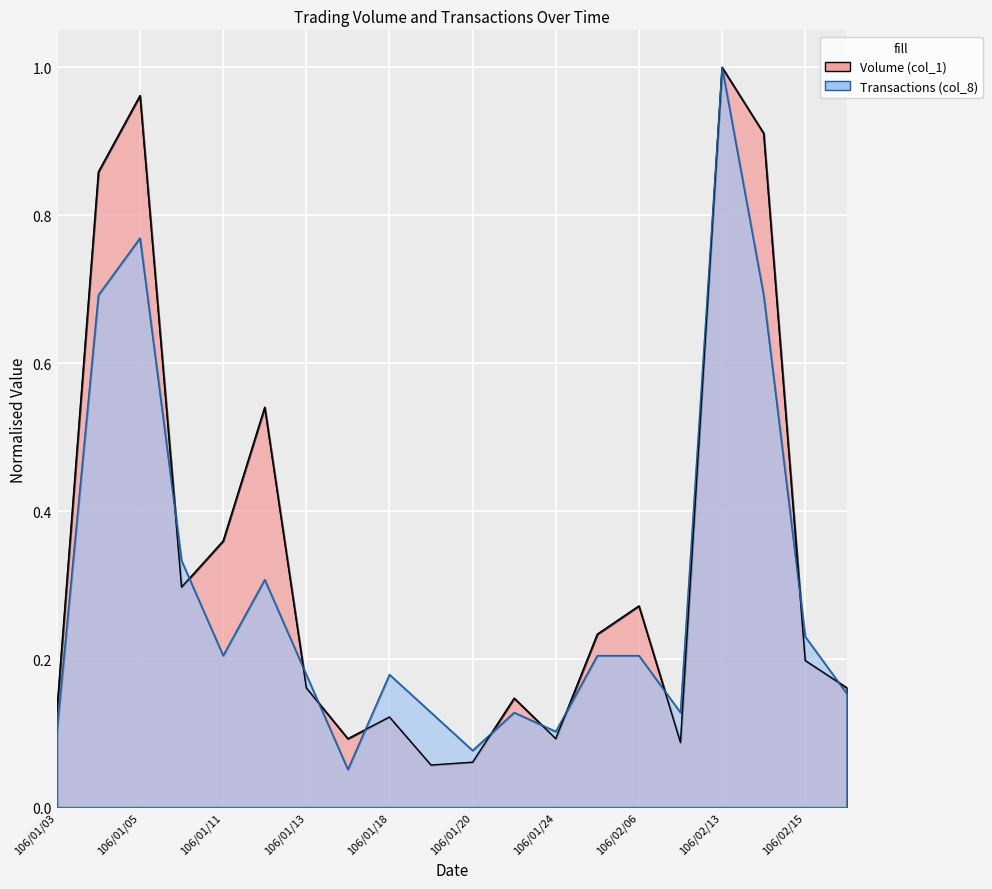

At which label is Transactions (col_8) closest to 0?

106/01/17